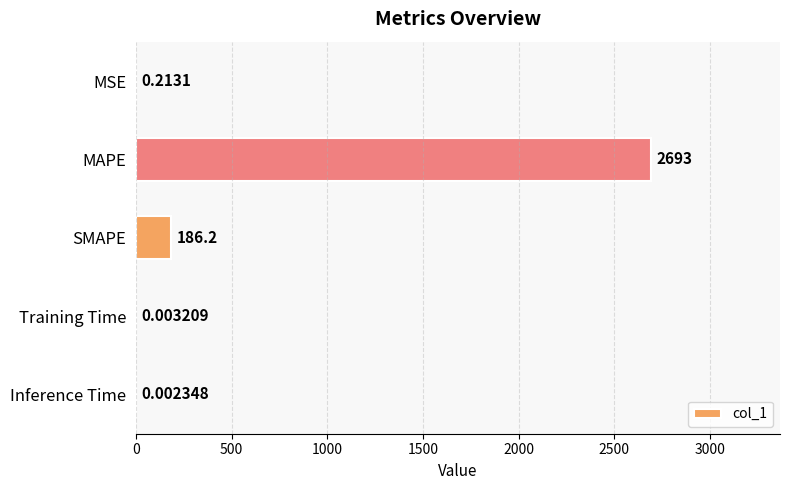

Where is the data nearest to the value 1346?

SMAPE